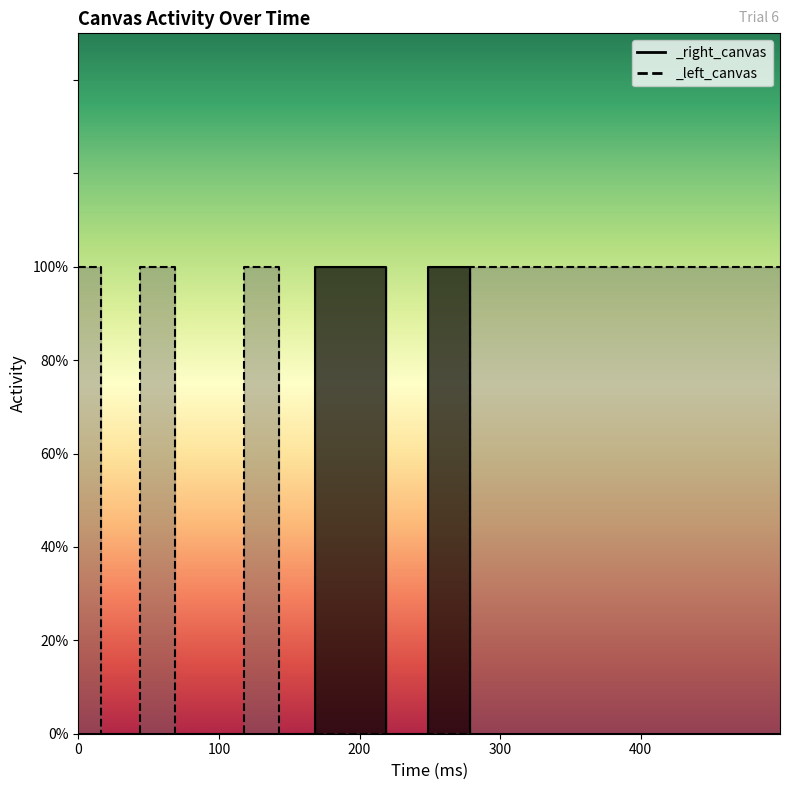

How many intersections are there between _right_canvas and _left_canvas?

1